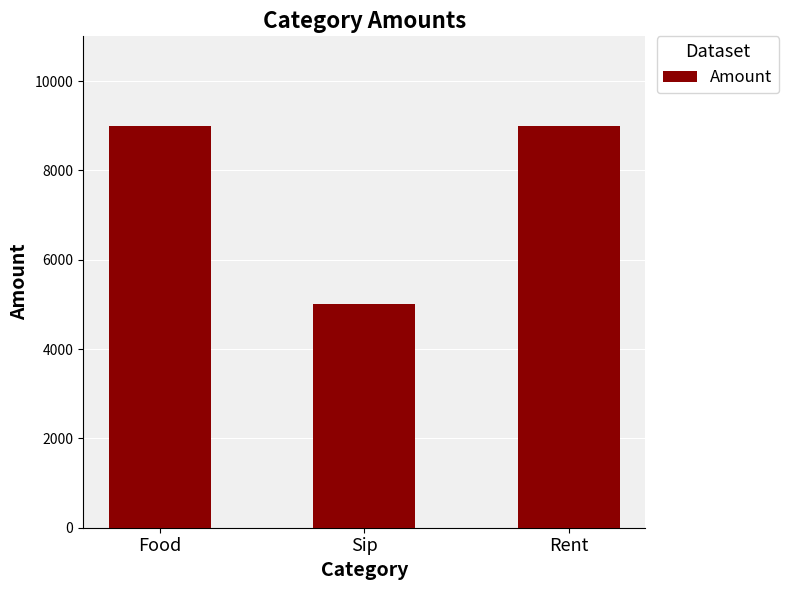

What is the change in value from Food to Sip?

-4000